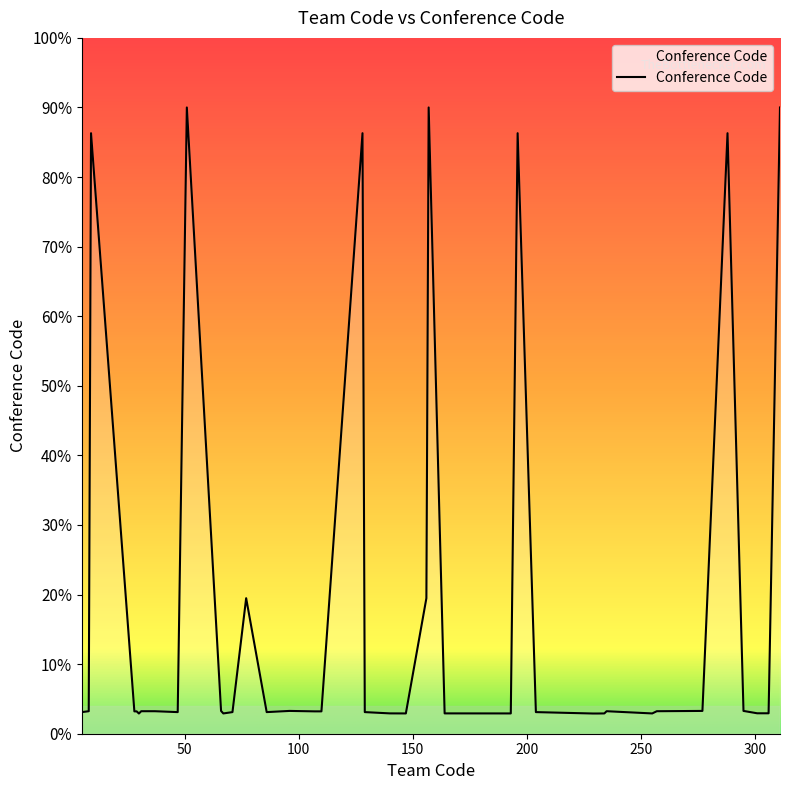

Does the chart have visible grid lines?

No